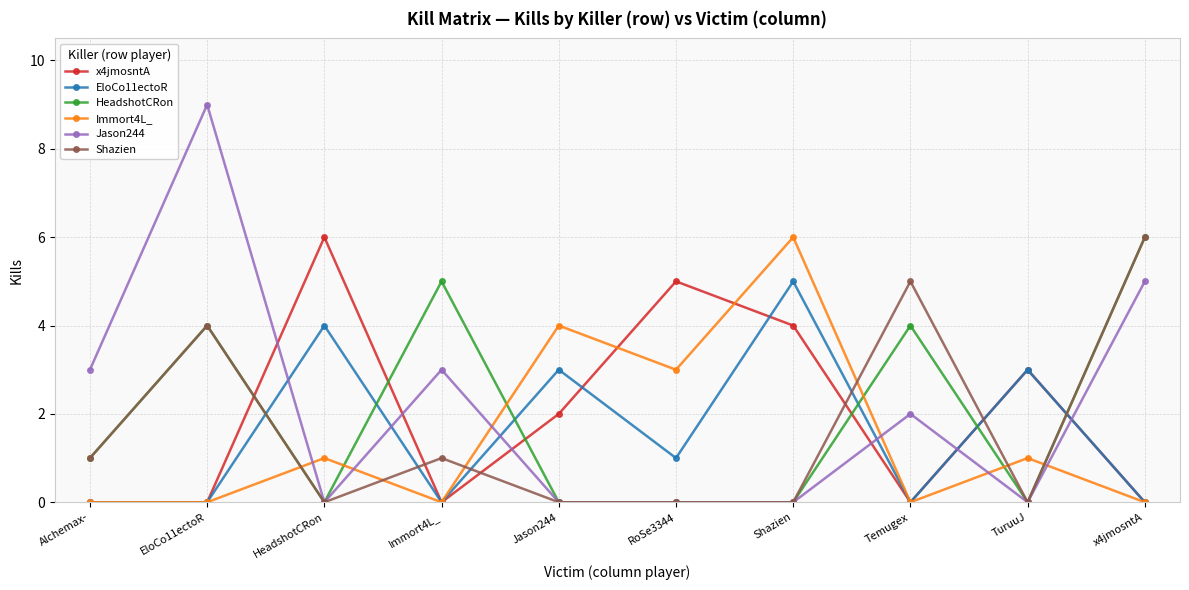

What is the difference between the second highest and second lowest values in the x4jmosntA series?

5